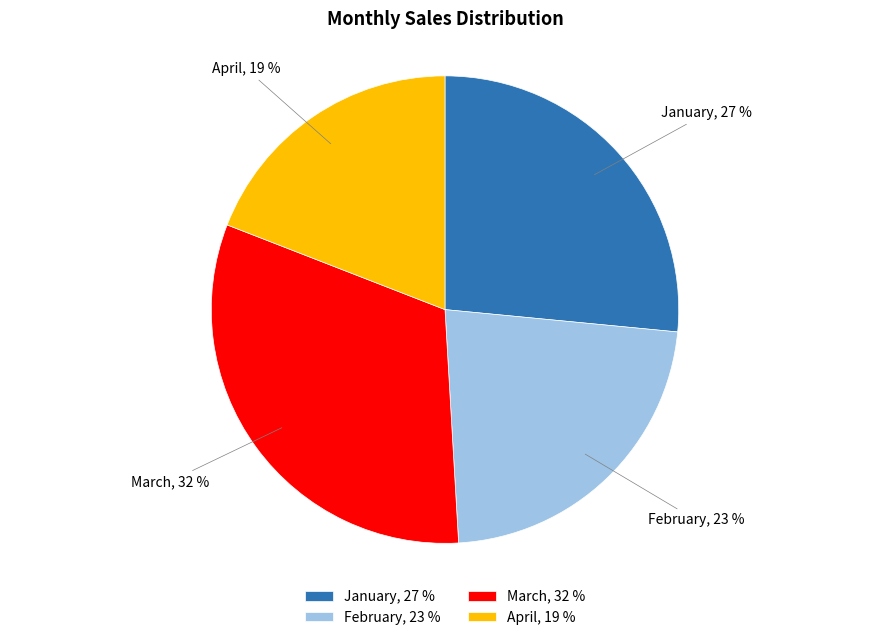

Is there a majority slice in this chart?

No